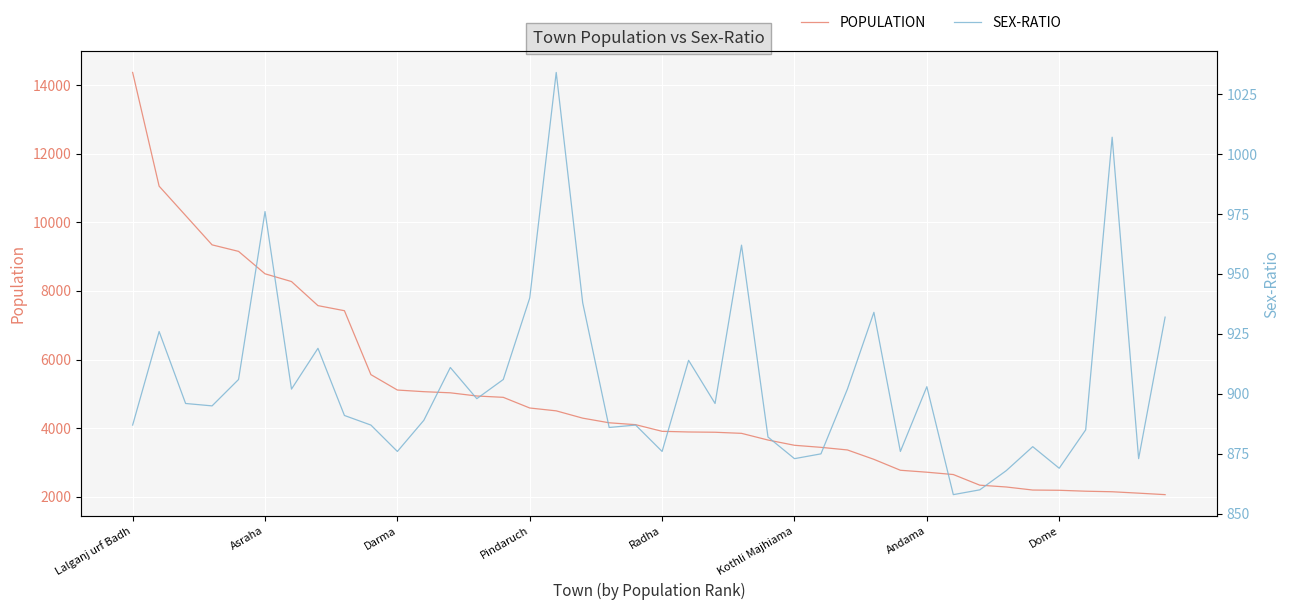

What is the difference between the maximum and minimum values in the POPULATION series?

12310